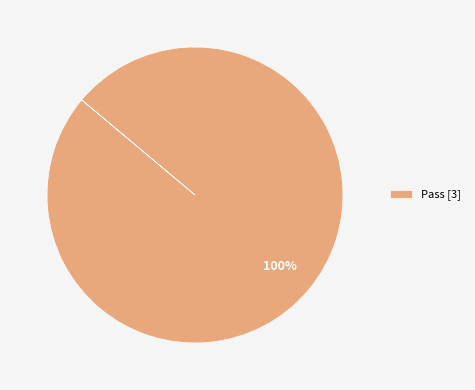

What is the majority slice?

Pass [3]